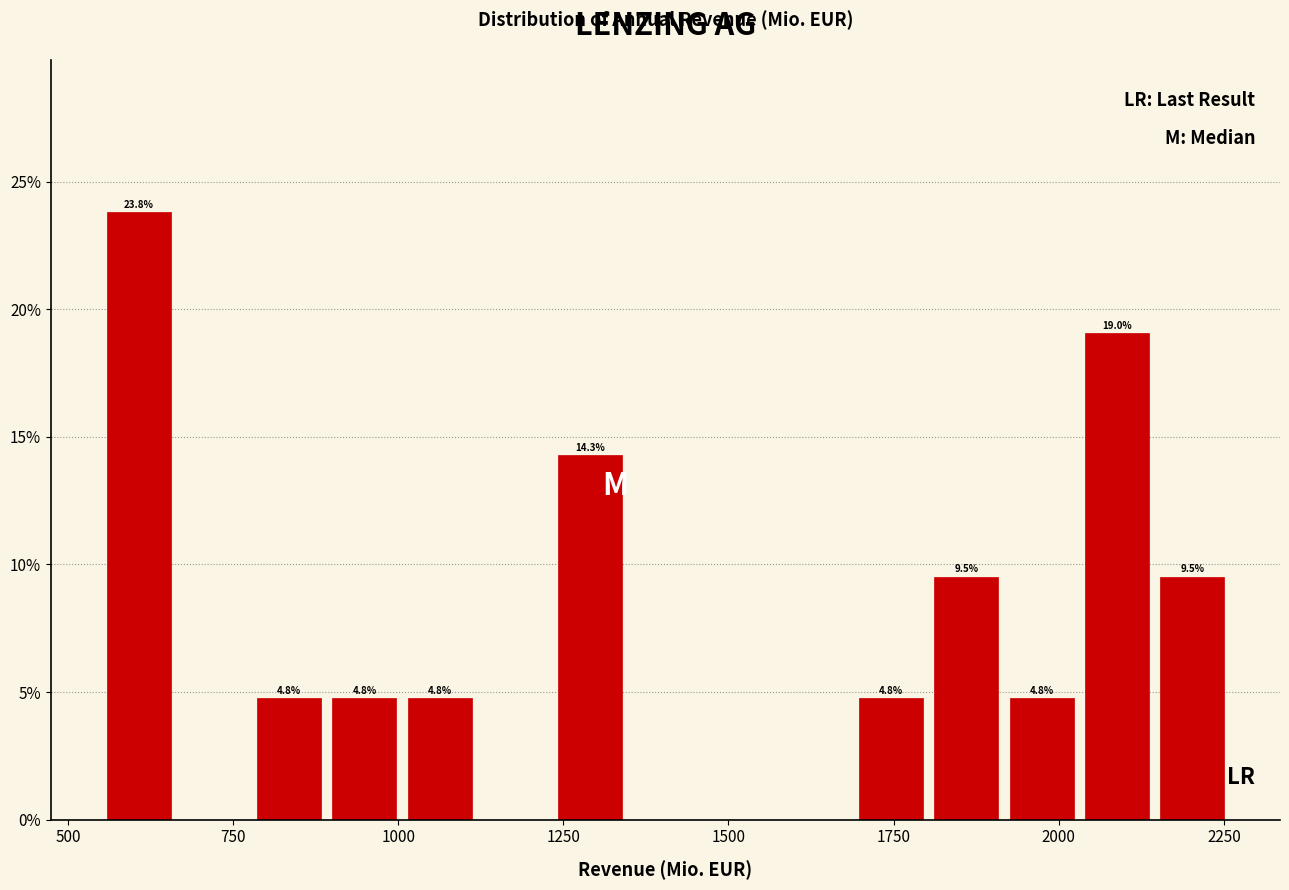

Read against the x-axis, roughly where is the centre of the tallest bar?

600